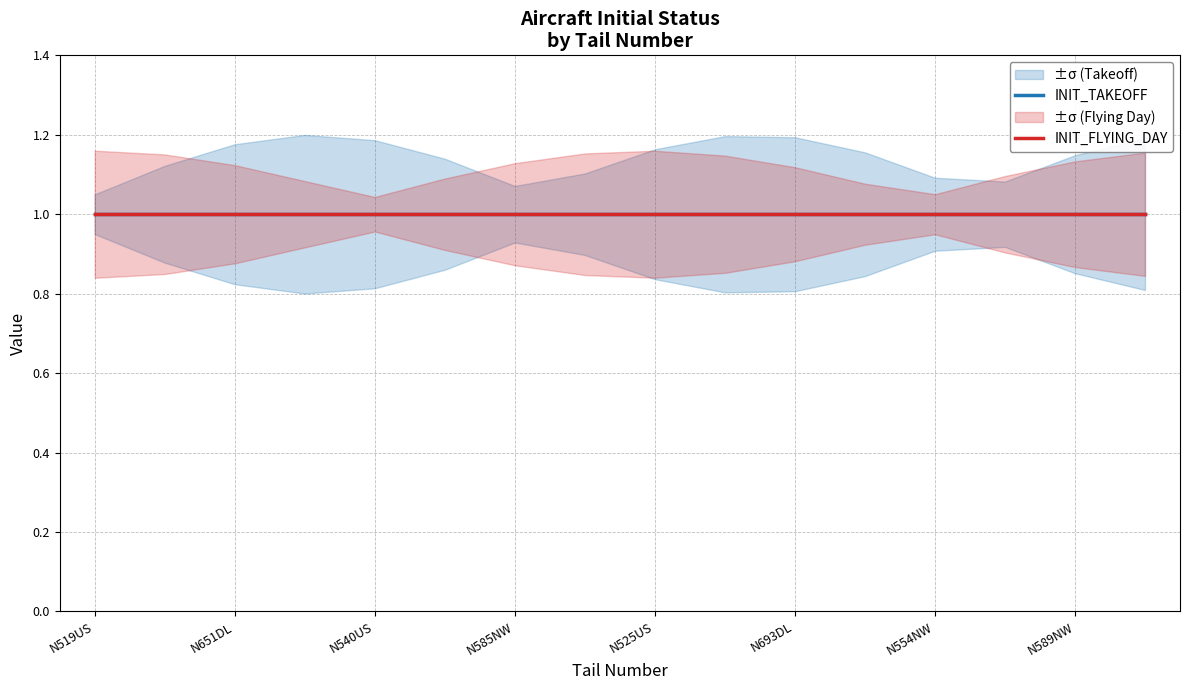

Is the value of init_flying_time at 8 greater than the value of init_takeoff at 12?

No